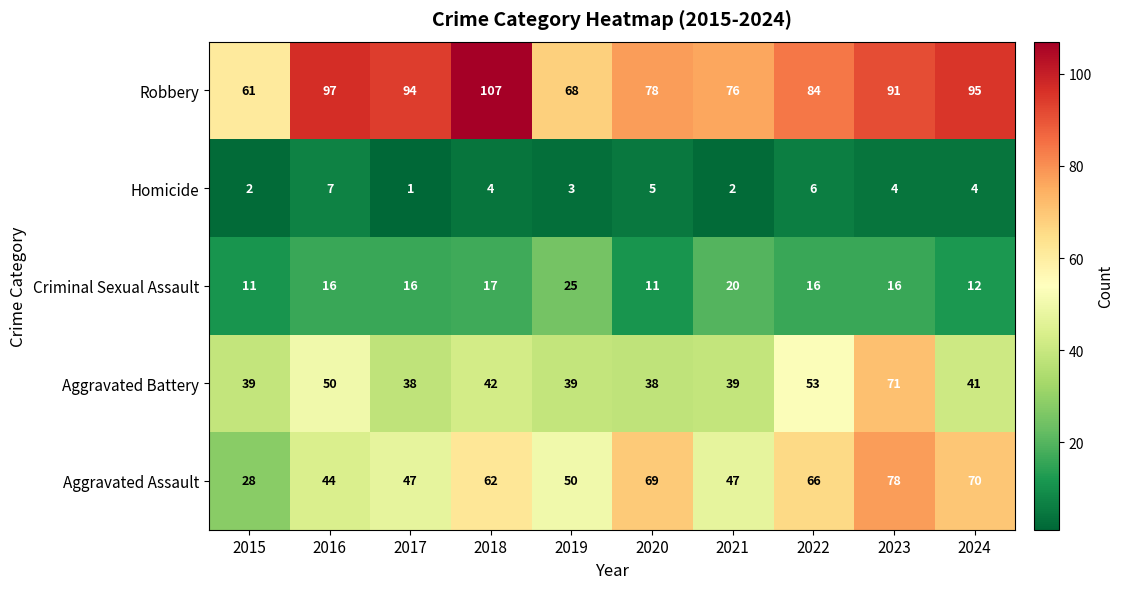

Which category has the highest value in the Homicide series?

2016